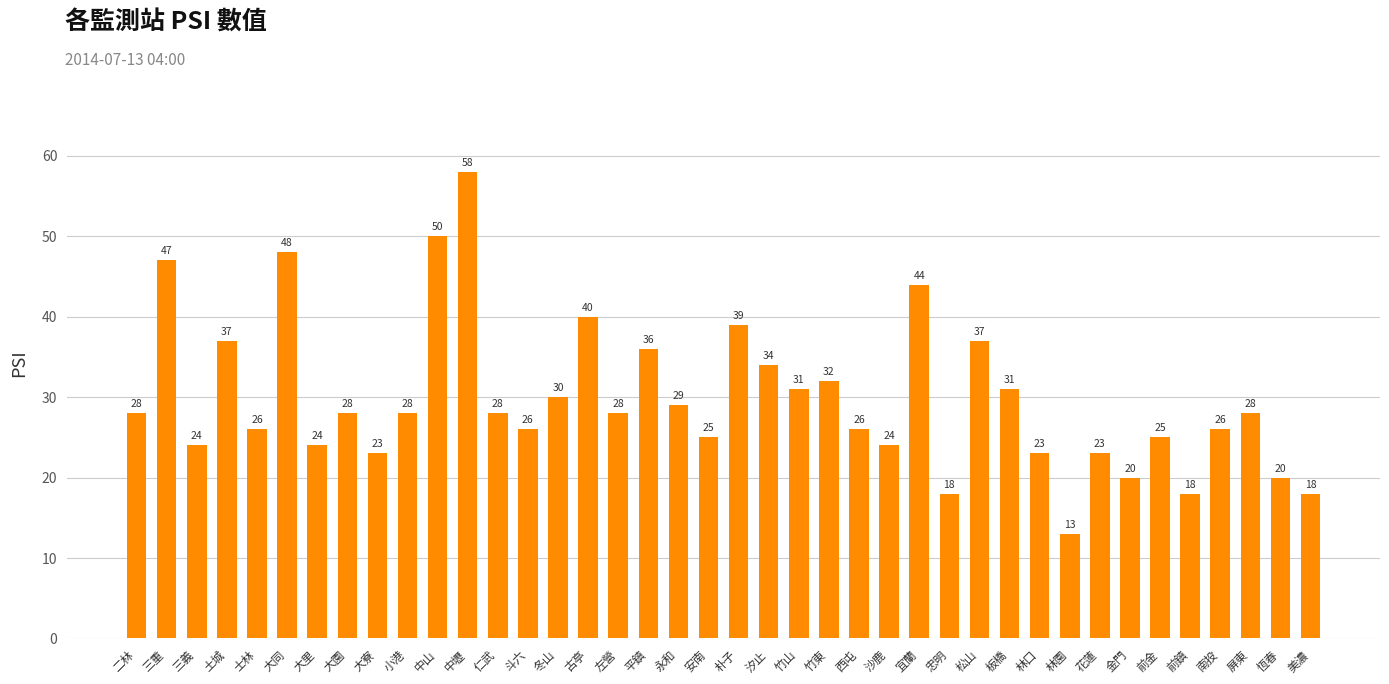

Reading left to right, what are all the values shown in this chart?

二林=28	三重=47	三義=24	土城=37	士林=26	大同=48	大里=24	大園=28	大寮=23	小港=28	中山=50	中壢=58	仁武=28	斗六=26	冬山=30	古亭=40	左營=28	平鎮=36	永和=29	安南=25	朴子=39	汐止=34	竹山=31	竹東=32	西屯=26	沙鹿=24	宜蘭=44	忠明=18	松山=37	板橋=31	林口=23	林園=13	花蓮=23	金門=20	前金=25	前鎮=18	南投=26	屏東=28	恆春=20	美濃=18